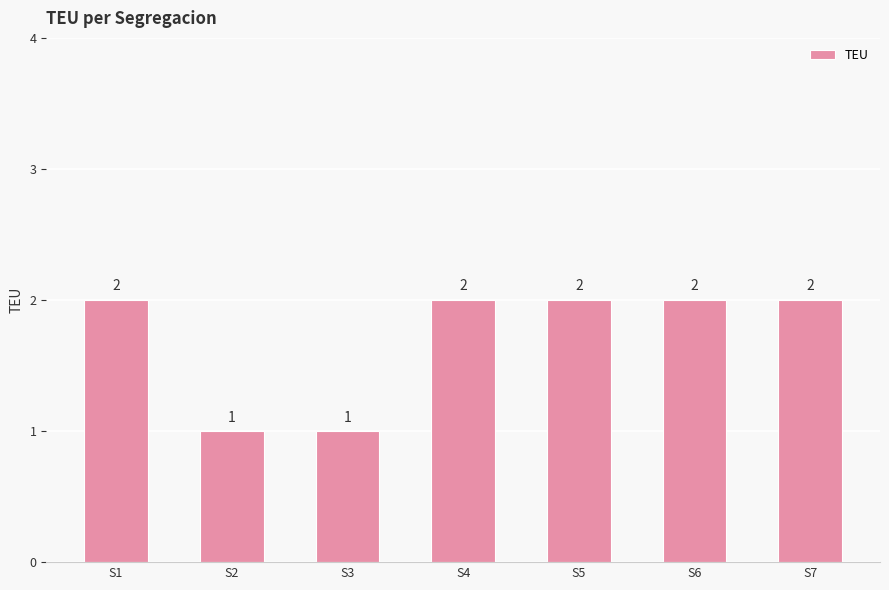

Is it true that the value at S3 is 2?

False